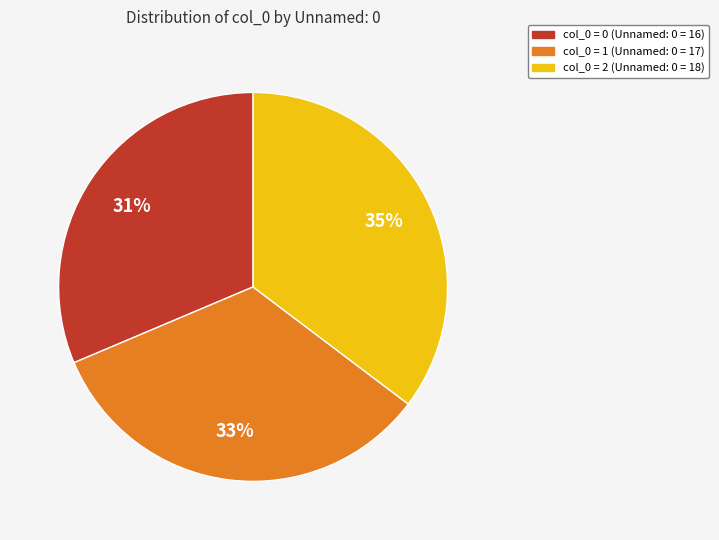

Does any single category account for the majority?

No